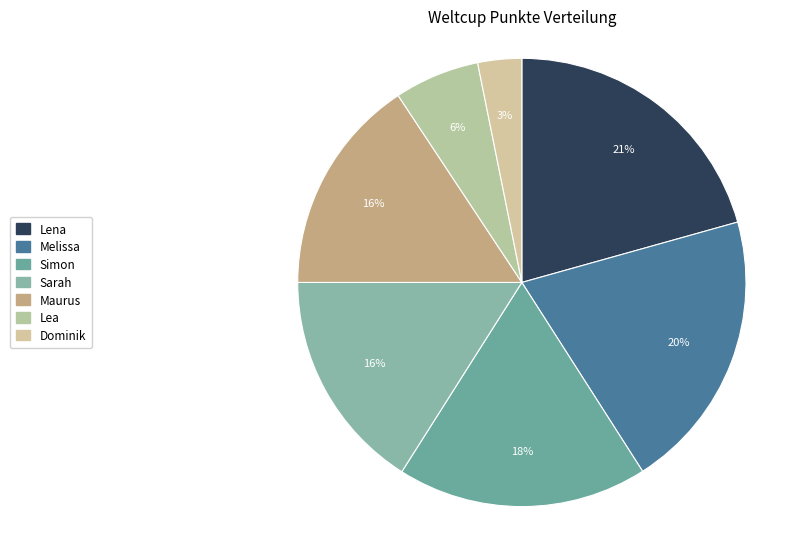

Count the number of slices in the pie.

7